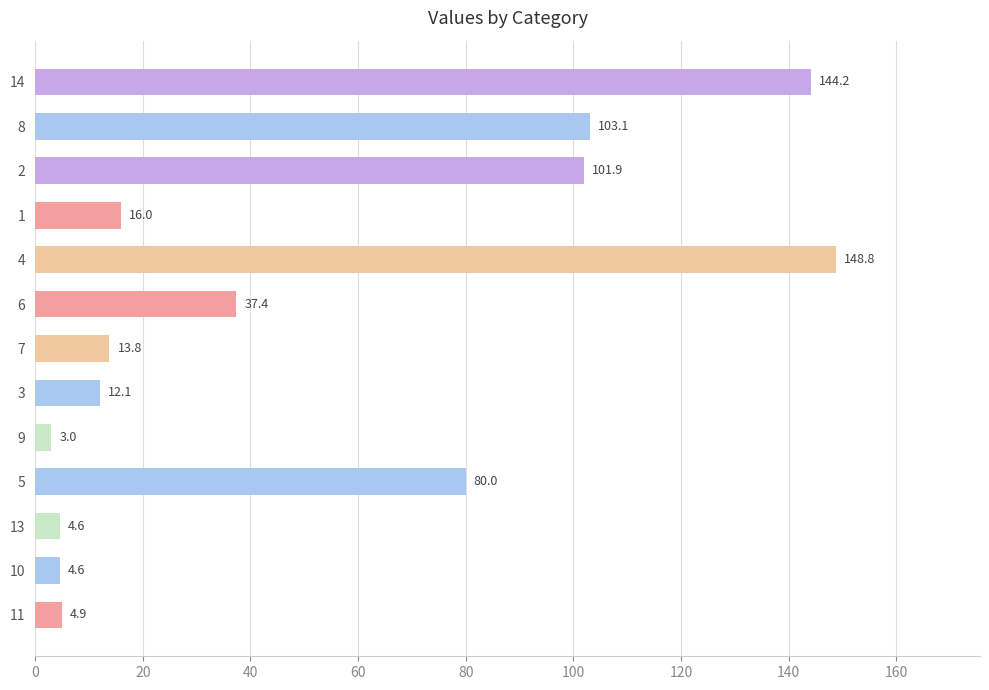

What is the sum of all values?

674.4